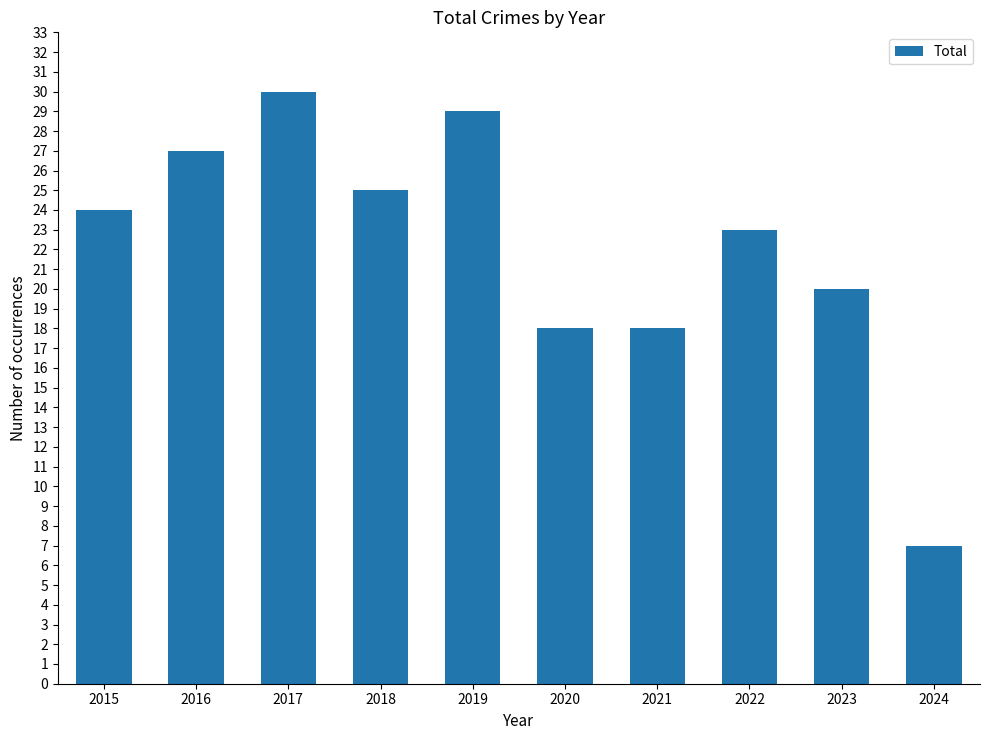

What is the difference between the values at 2022 and 2020?

5